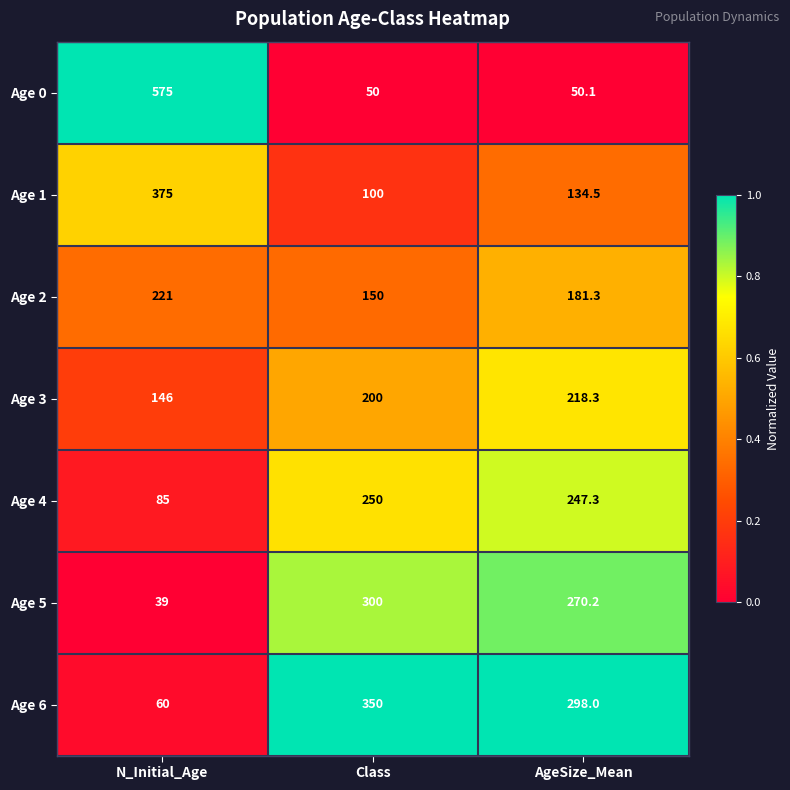

At which category does the chart reach its peak across all series?

N_Initial_Age